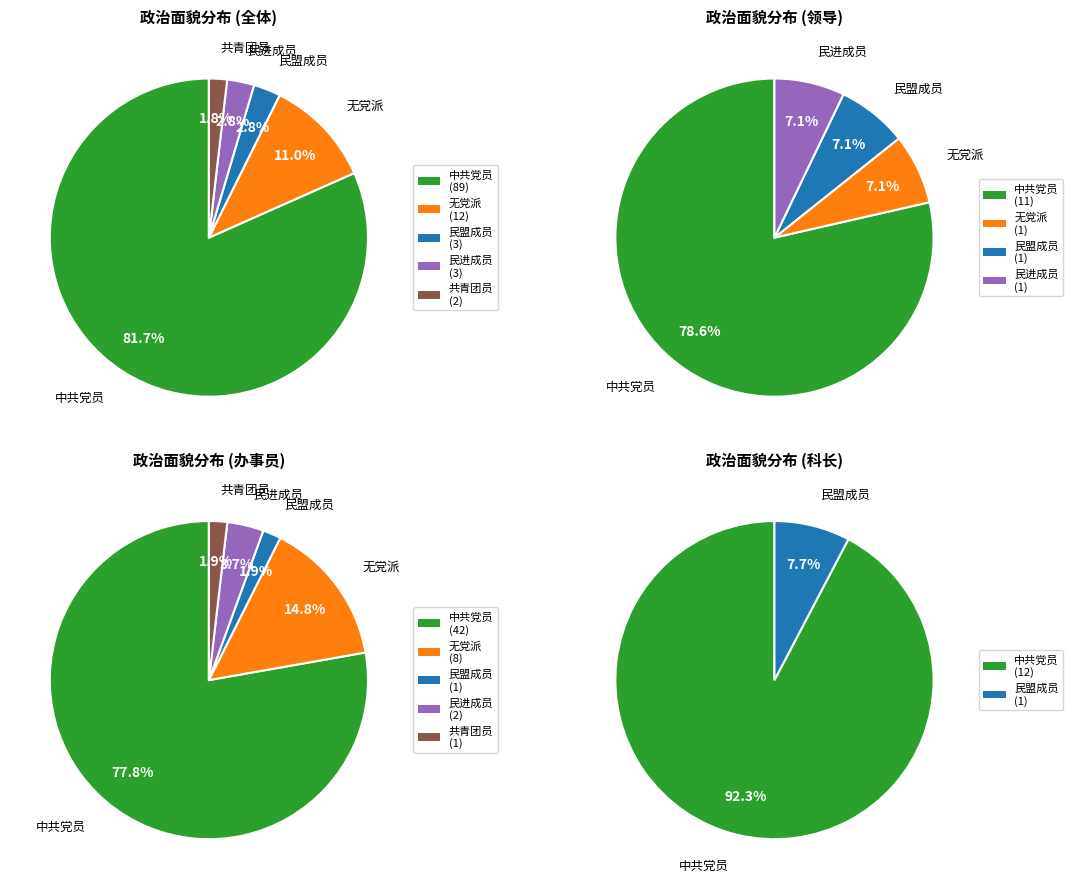

To the nearest percent, what is the combined percentage of 民进成员 and 共青团员?

5%